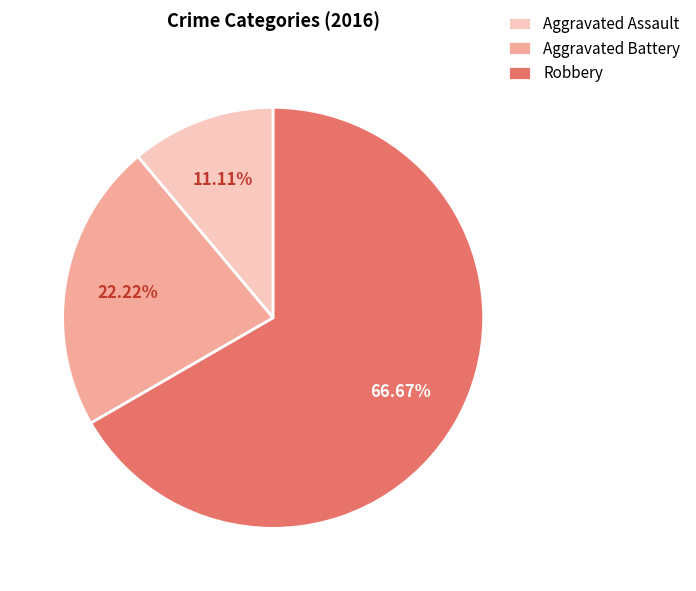

Count the number of slices in the pie.

3